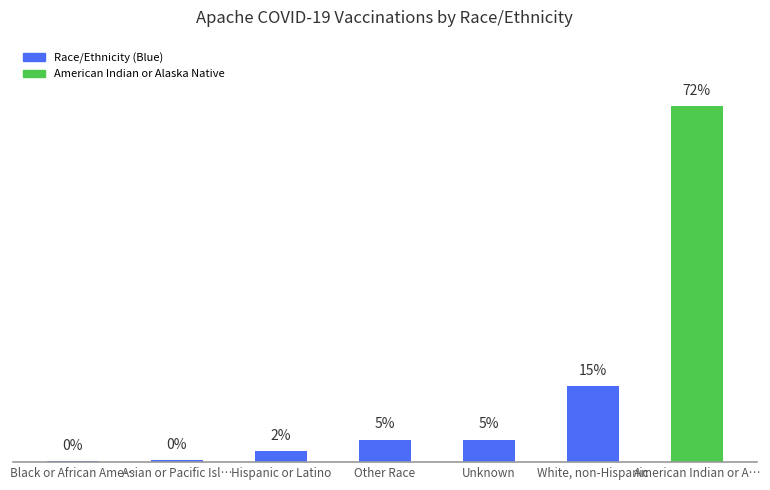

What position from the right is Unknown?

3